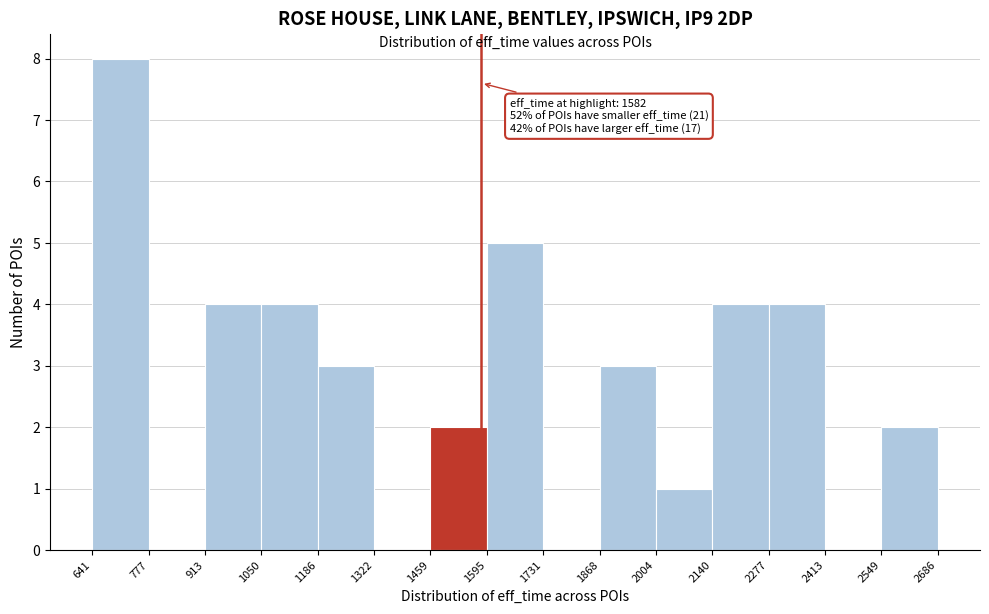

Over which range of the x-axis is the bar tallest?

641 to 777